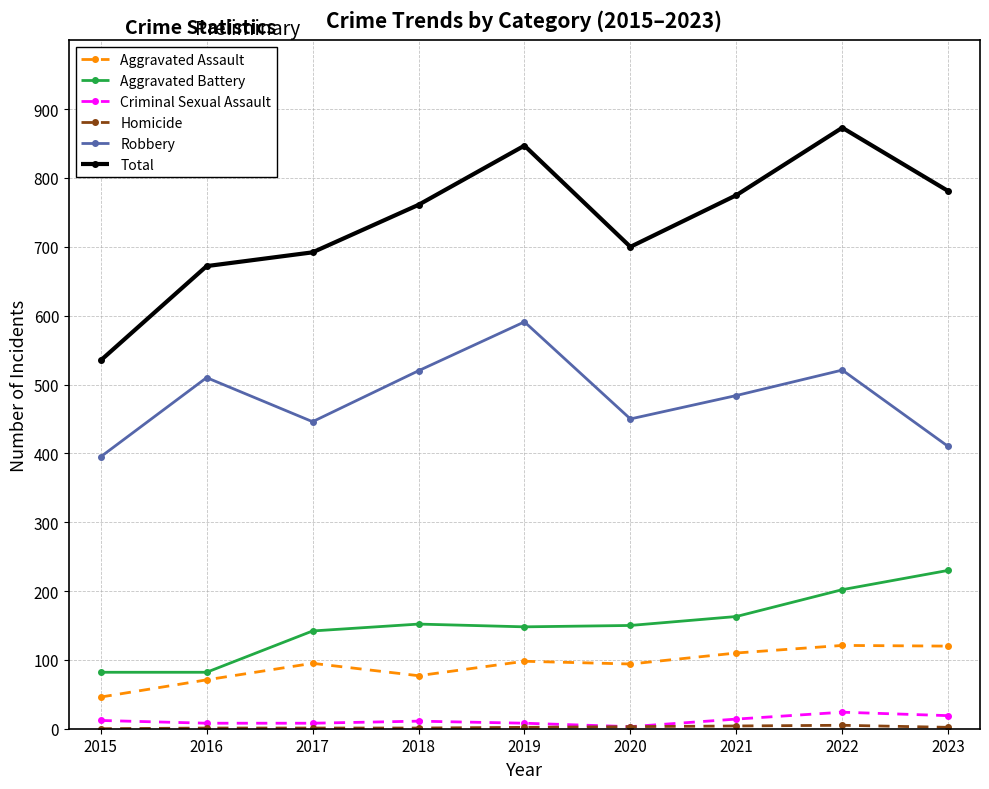

Which series has the largest total across all categories?

Total